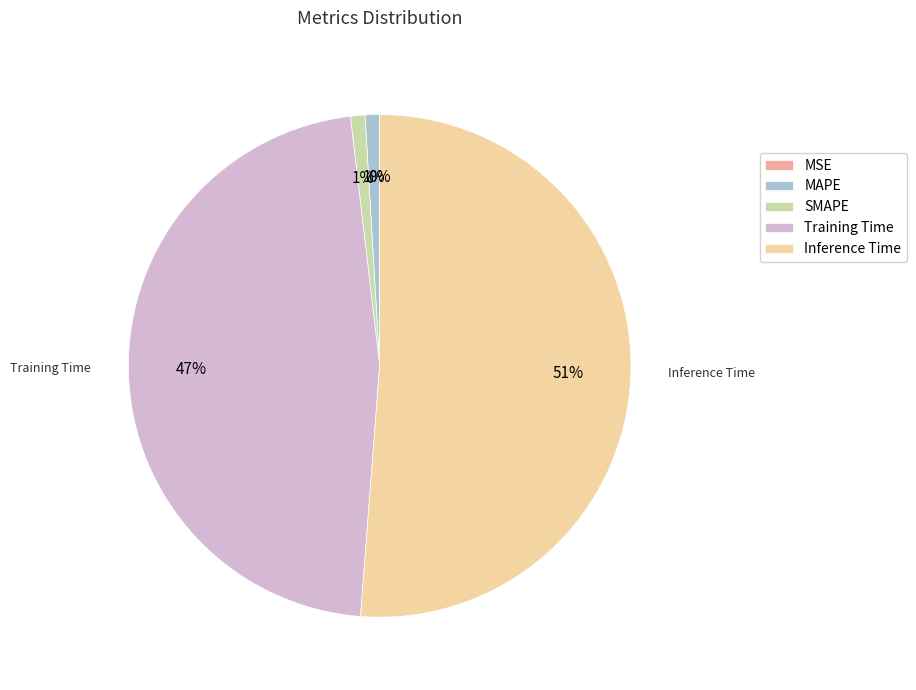

How many slices are in this pie chart?

5